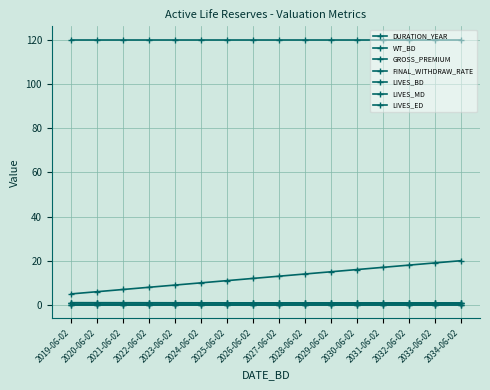

What is the difference between the maximum and minimum values in the DURATION_YEAR series?

15.0